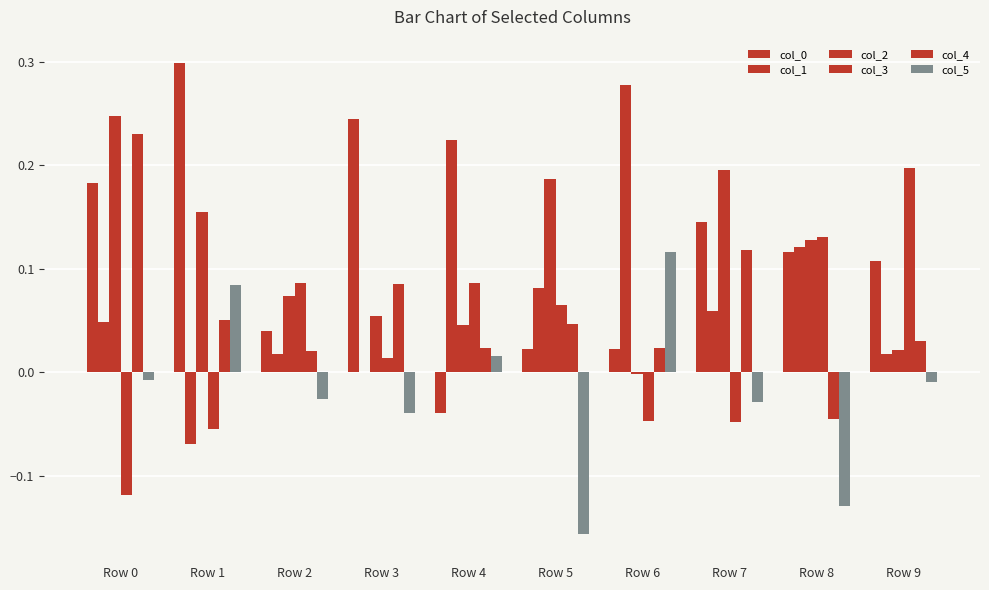

How many data points in col_0 are above 0?

9